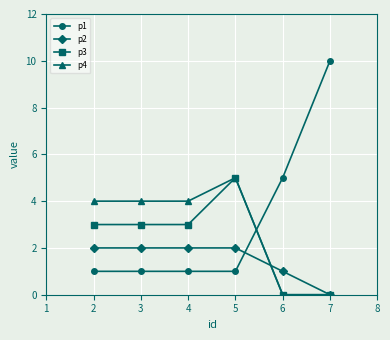

Reading right to left, transcribe all the data shown in this chart.

p1: 10	5	1	1	1	1
p2: 0	1	2	2	2	2
p3: 0	0	5	3	3	3
p4: 0	0	5	4	4	4